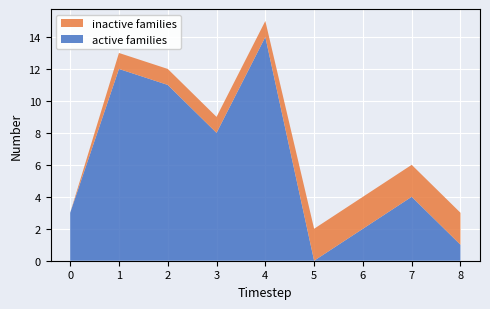

Reading right to left, what are all the values shown in this chart?

active families: 8=1	7=4	6=2	5=0	4=14	3=8	2=11	1=12	0=3
inactive families: 8=2	7=2	6=2	5=2	4=1	3=1	2=1	1=1	0=0